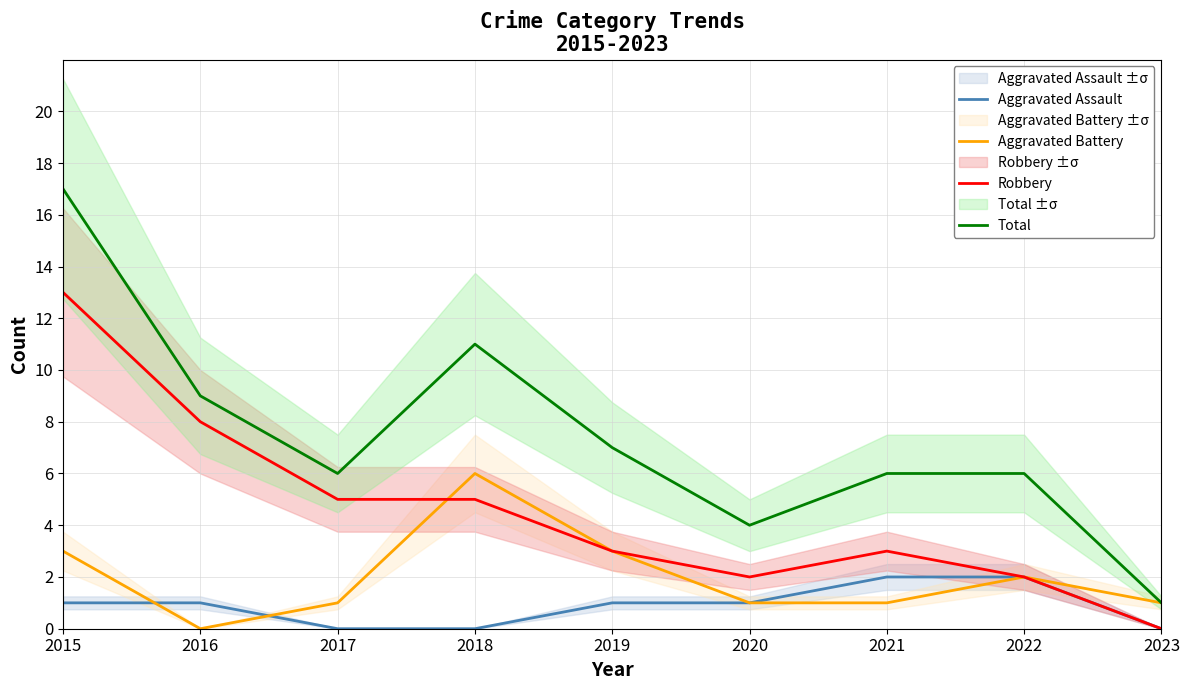

What is the total value across all series at 2019?

14